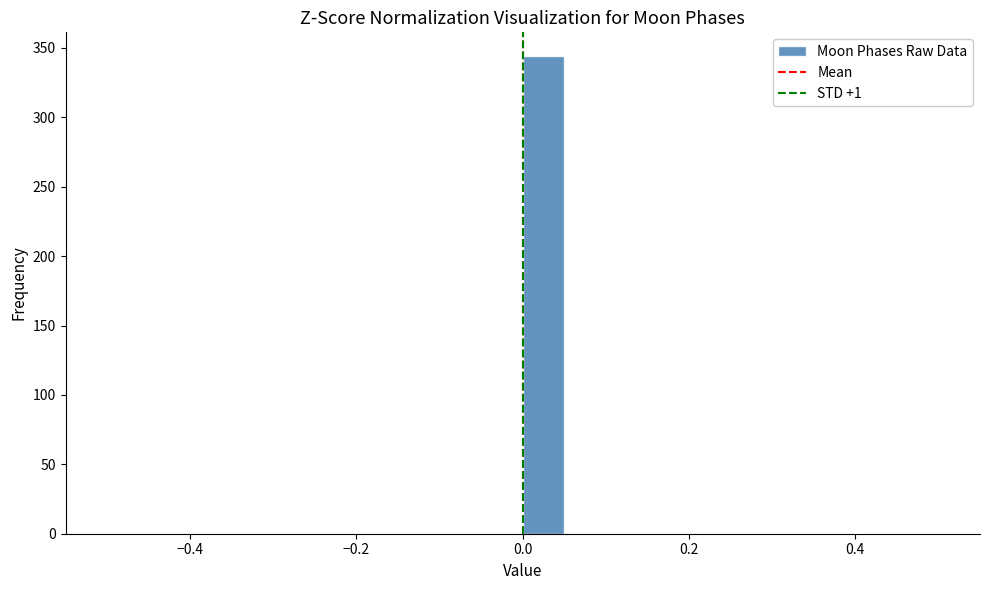

Read against the x-axis, roughly where is the centre of the tallest bar?

0.02